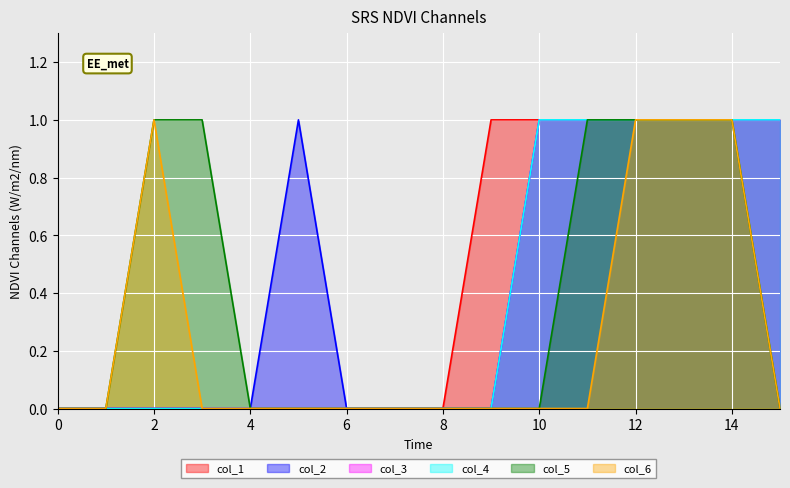

Between 8 and 10, which series saw the biggest shift?

col_1